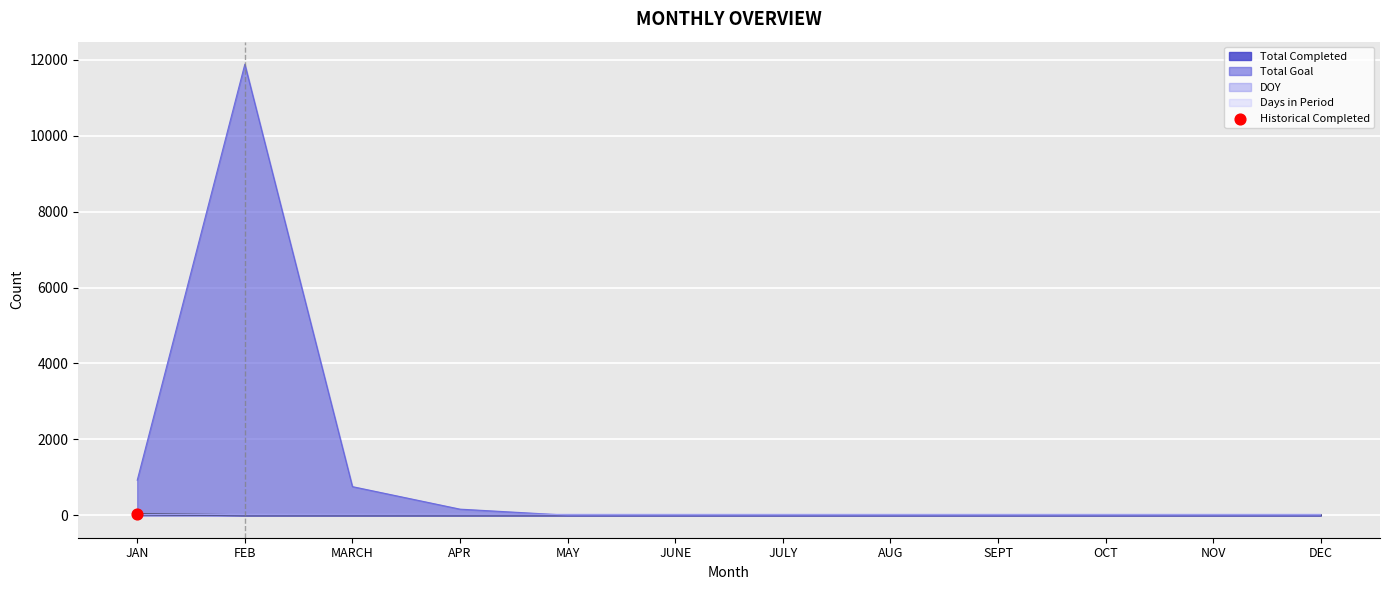

At which category is the sum across all series the highest?

FEB